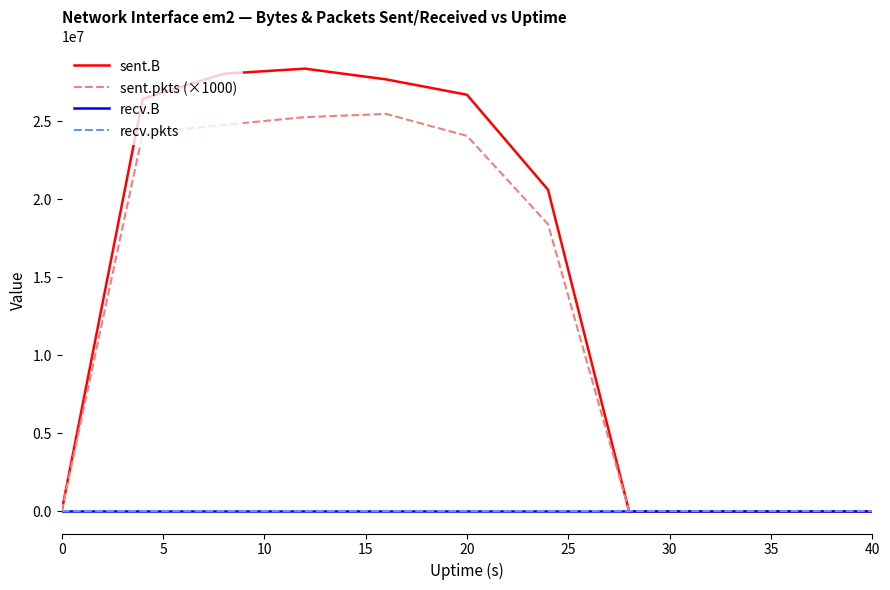

Is this an area chart (filled region under the line)?

No